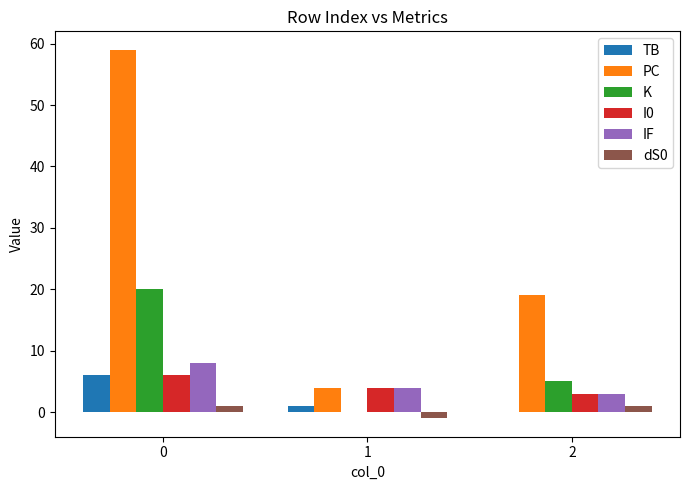

What value does the I0 series have at 1?

4